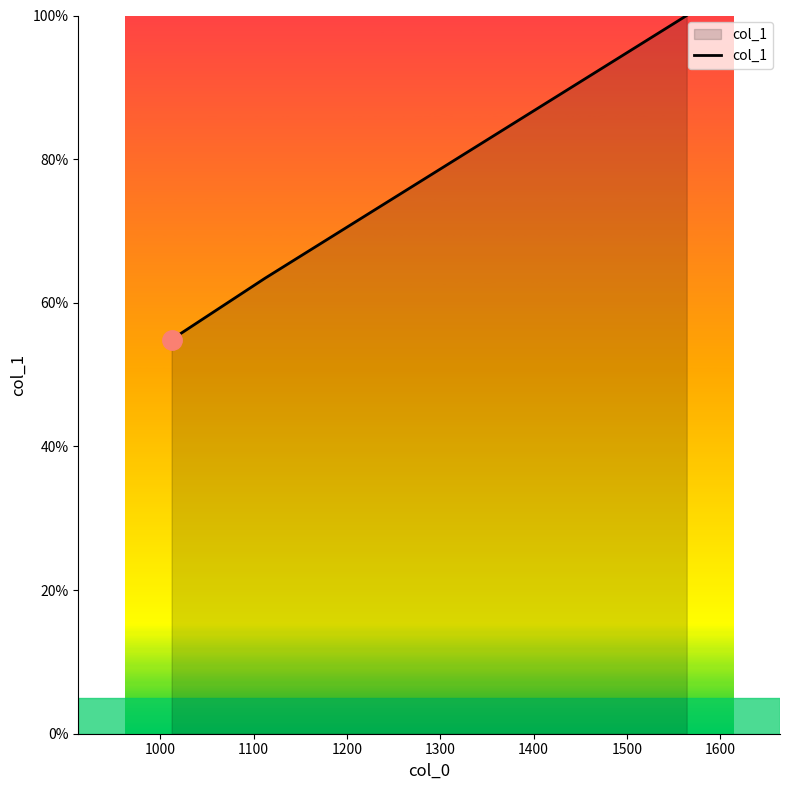

Does the chart have visible grid lines?

No